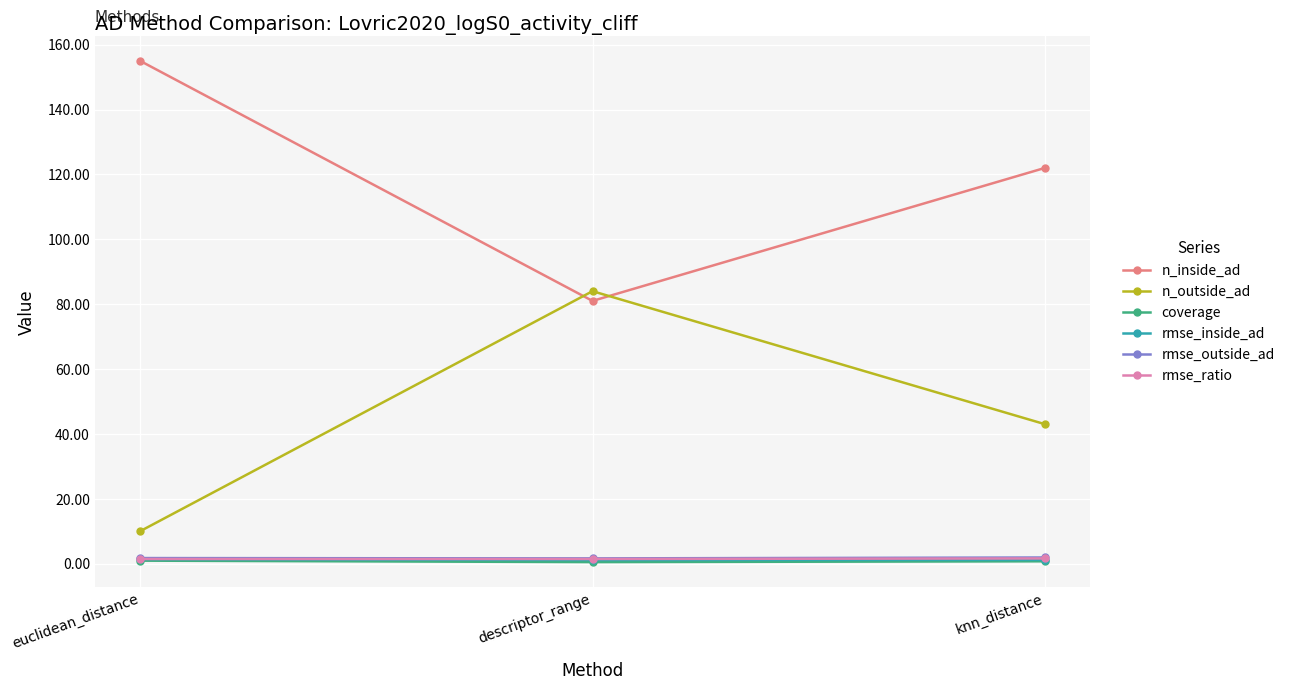

The n_inside_ad series shows 17.9 at descriptor_range. True or false?

False